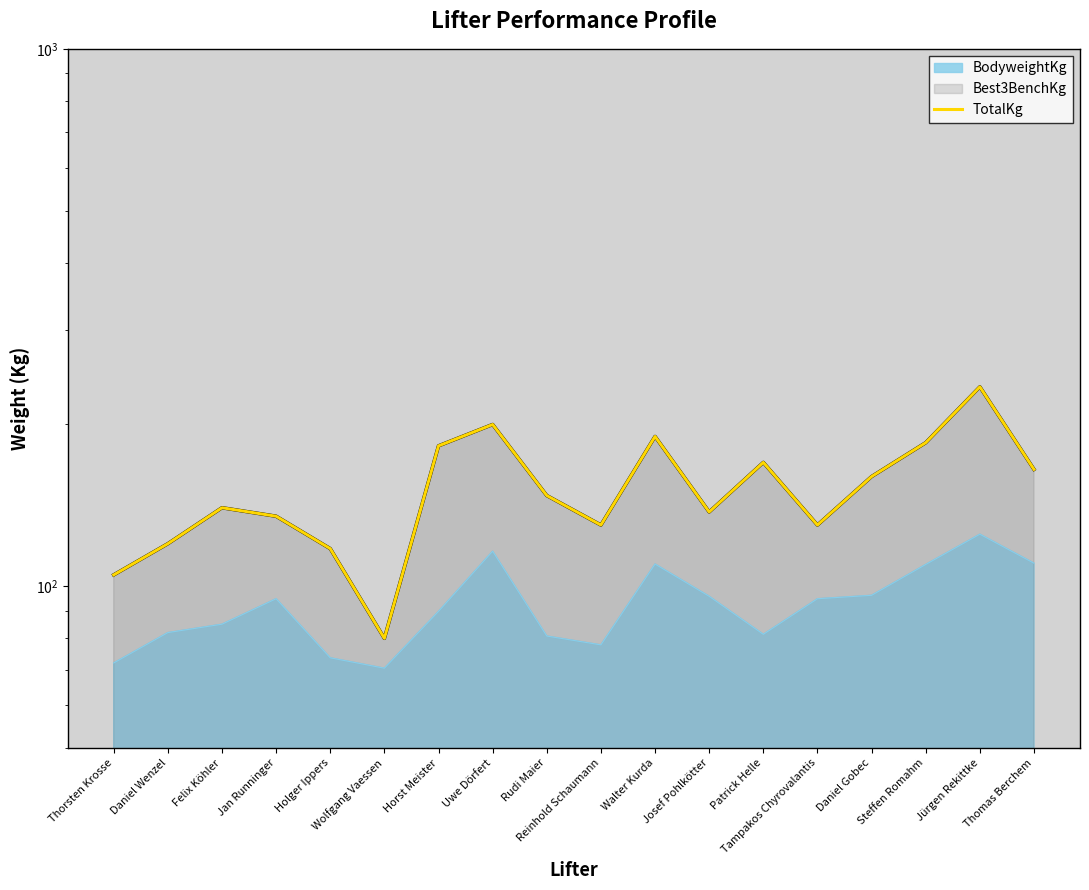

What value does the data have at Reinhold Schaumann?

130.0